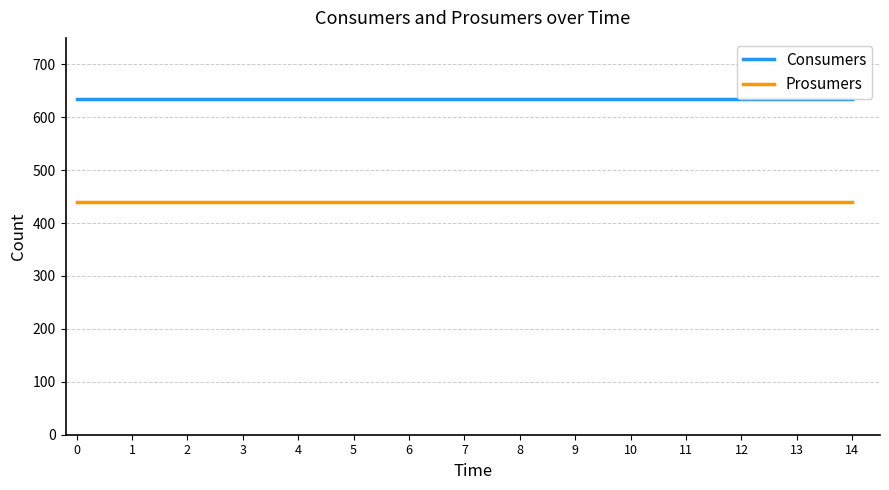

Reading left to right, list all the values displayed in this chart.

Consumers: 0=635	1=635	2=635	3=635	4=635	5=635	6=635	7=635	8=635	9=635	10=635	11=635	12=635	13=635	14=635
Prosumers: 0=440	1=440	2=440	3=440	4=440	5=440	6=440	7=440	8=440	9=440	10=440	11=440	12=440	13=440	14=440